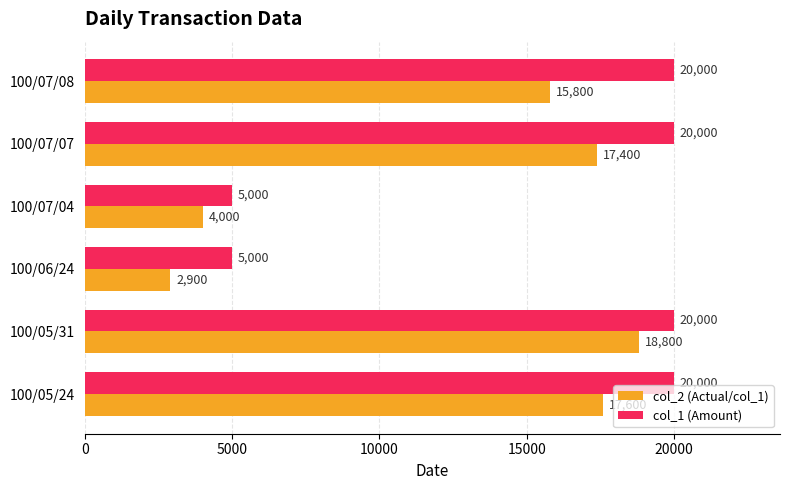

What are all the series names shown in the legend?

col_2 (Actual/col_1), col_1 (Amount)